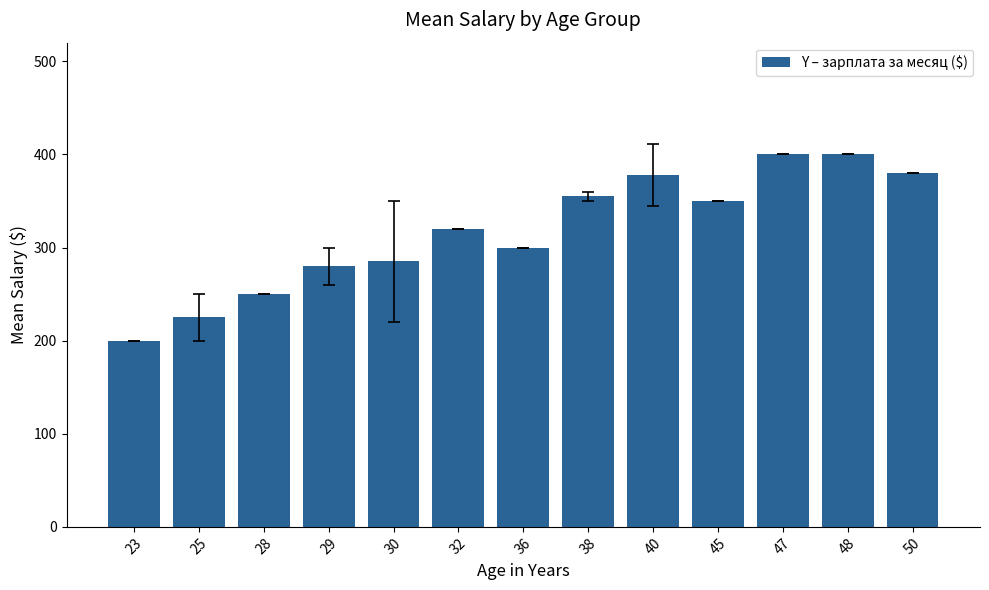

What is the approximate value at 25?

225.0